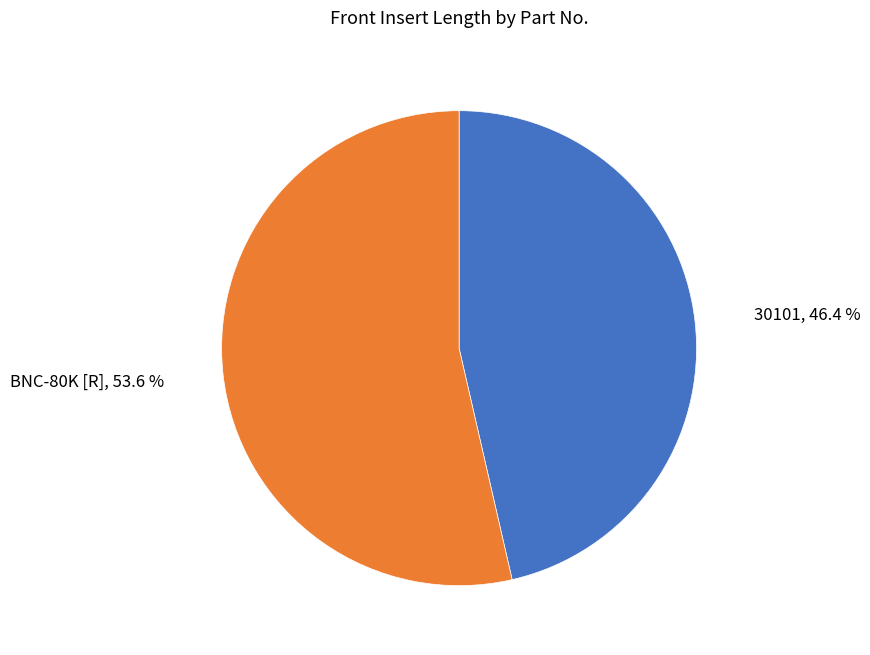

To the nearest percent, what is the combined percentage of 30101 and BNC-80K [R]?

100%